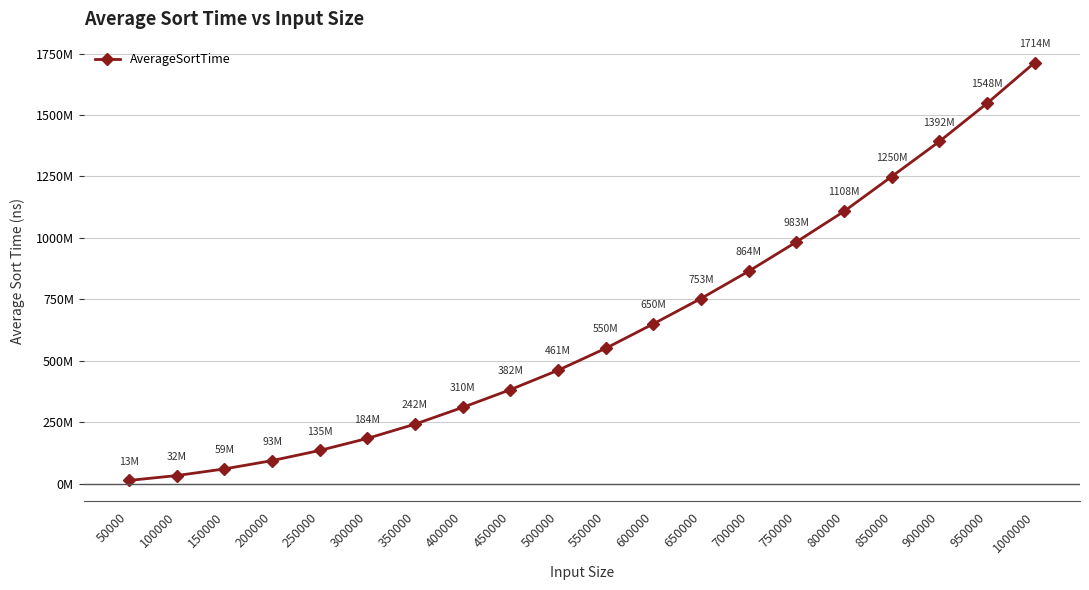

Rank the categories by value from lowest to highest.

50000, 100000, 150000, 200000, 250000, 300000, 350000, 400000, 450000, 500000, 550000, 600000, 650000, 700000, 750000, 800000, 850000, 900000, 950000, 1000000